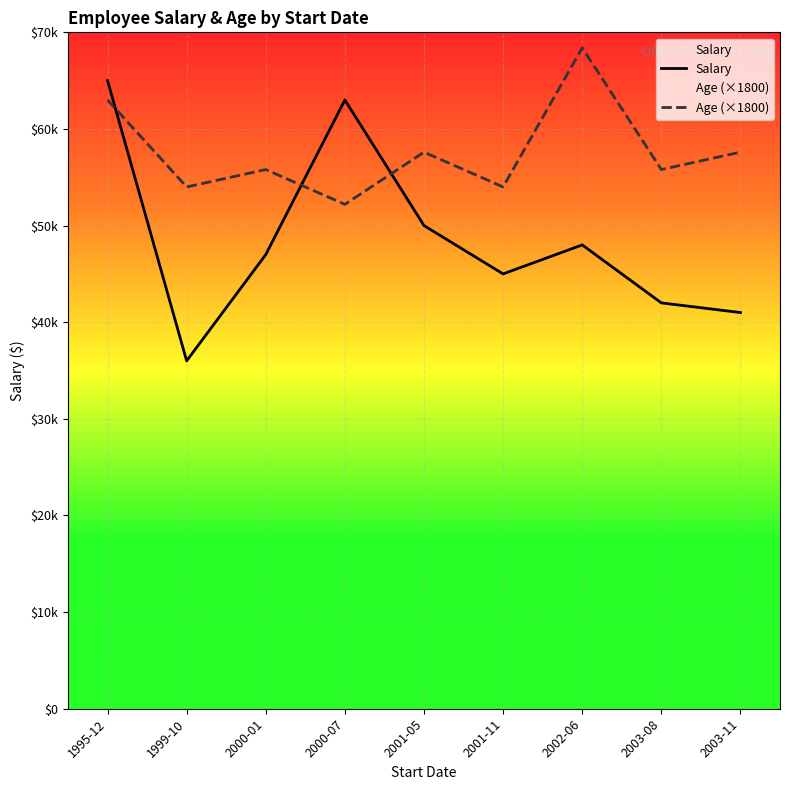

How many data points in Salary are less than 47000?

4